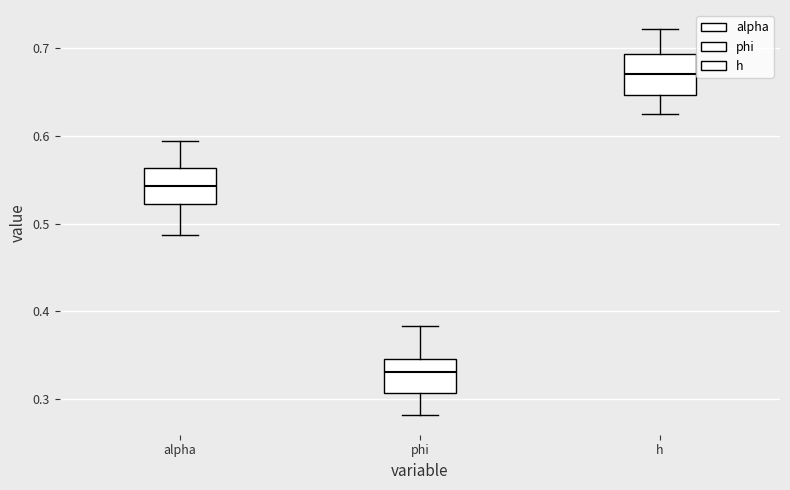

Which box has the lowest median line?

phi